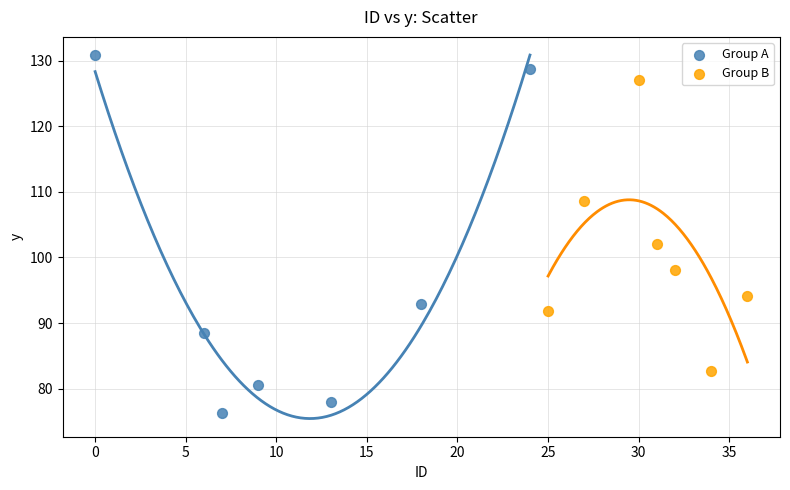

Which series has the widest spread of Y values?

Group A